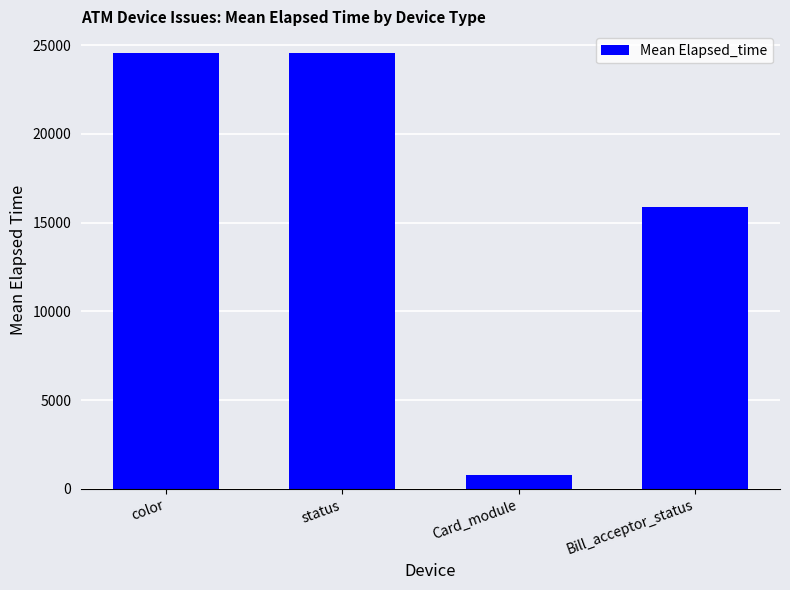

What value does the data have at color?

24544.9